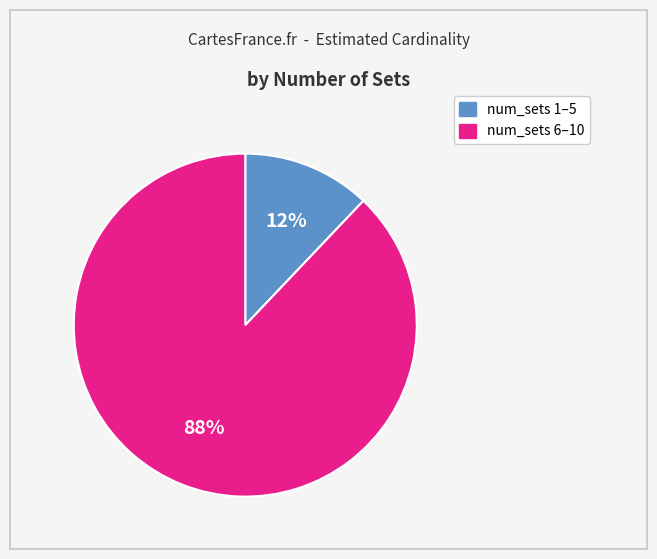

To the nearest percent, what is the difference between the largest and smallest slice percentages?

76%